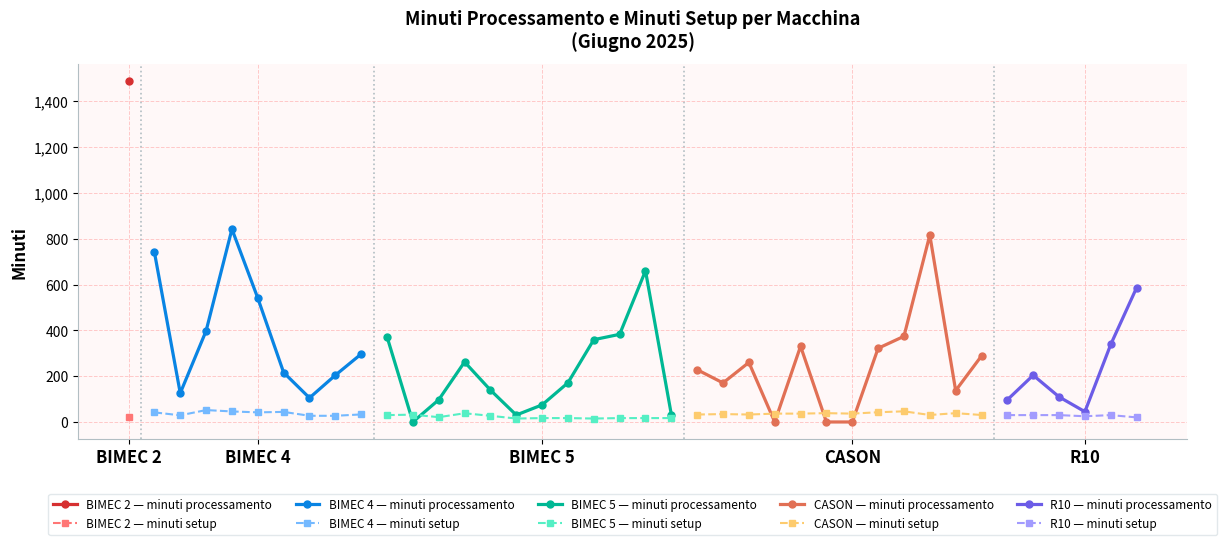

Reading left to right, what are all the values shown in this chart?

minuti processamento: 2025-06-05=1488.1	2025-06-05=741.7	2025-06-06=126.0	2025-06-09=397.7	2025-06-09=842.1	2025-06-11=541.0	2025-06-12=216.0	2025-06-13=105.1	2025-06-13=204.1	2025-06-16=296.7	2025-06-04=372.1	2025-06-05=0.0	2025-06-05=96.9	2025-06-05=262.1	2025-06-06=139.4	2025-06-06=30.4	2025-06-06=74.6	2025-06-09=171.2	2025-06-09=359.3	2025-06-10=382.7	2025-06-11=660.2	2025-06-12=32.3	2025-06-05=228.2	2025-06-05=170.5	2025-06-05=260.0	2025-06-06=0.0	2025-06-06=330.7	2025-06-09=0.0	2025-06-09=0.0	2025-06-09=321.7	2025-06-10=374.1	2025-06-11=816.1	2025-06-12=137.1	2025-06-13=288.4	2025-06-04=96.8	2025-06-04=204.1	2025-06-04=109.7	2025-06-05=44.9	2025-06-05=338.3	2025-06-05=586.1
minuti setup: 2025-06-05=21.0	2025-06-05=42.0	2025-06-06=29.0	2025-06-09=52.0	2025-06-09=46.0	2025-06-11=42.0	2025-06-12=44.0	2025-06-13=27.0	2025-06-13=27.0	2025-06-16=33.0	2025-06-04=30.0	2025-06-05=32.0	2025-06-05=21.0	2025-06-05=38.0	2025-06-06=27.0	2025-06-06=15.0	2025-06-06=17.0	2025-06-09=17.0	2025-06-09=15.0	2025-06-10=17.0	2025-06-11=17.0	2025-06-12=17.0	2025-06-05=32.5	2025-06-05=34.5	2025-06-05=32.5	2025-06-06=36.5	2025-06-06=36.5	2025-06-09=38.5	2025-06-09=36.5	2025-06-09=42.5	2025-06-10=46.5	2025-06-11=30.5	2025-06-12=38.5	2025-06-13=30.5	2025-06-04=30.0	2025-06-04=30.0	2025-06-04=30.0	2025-06-05=25.0	2025-06-05=30.0	2025-06-05=20.0